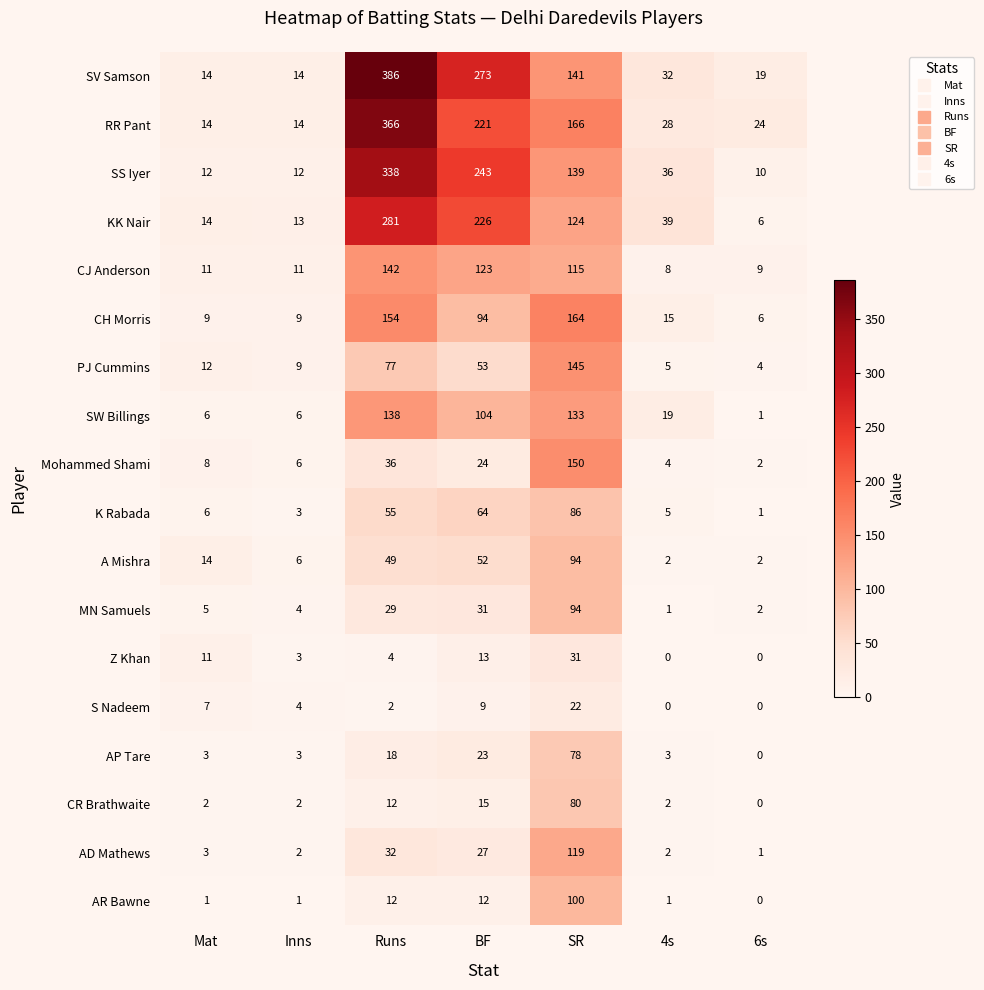

At which category is the sum across all series the highest?

Runs